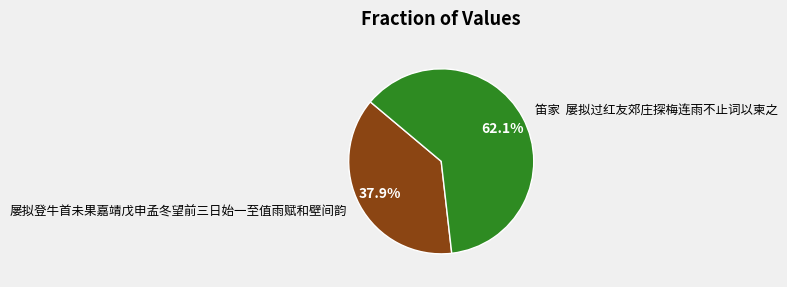

To the nearest percent, what portion does 屡拟登牛首未果嘉靖戊申孟冬望前三日始一至值雨赋和壁间韵 represent?

38%